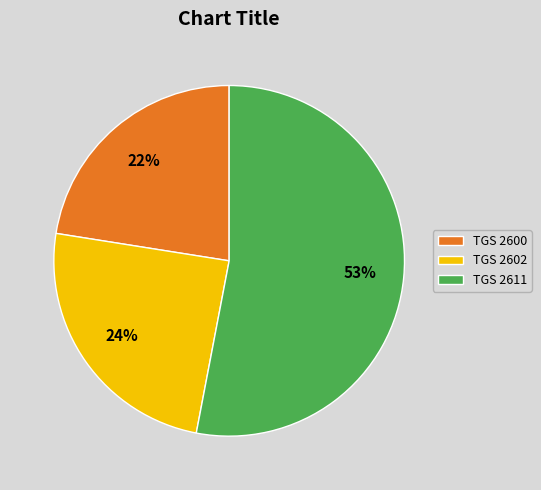

To the nearest percent, what percentage of the pie is TGS 2602?

24%